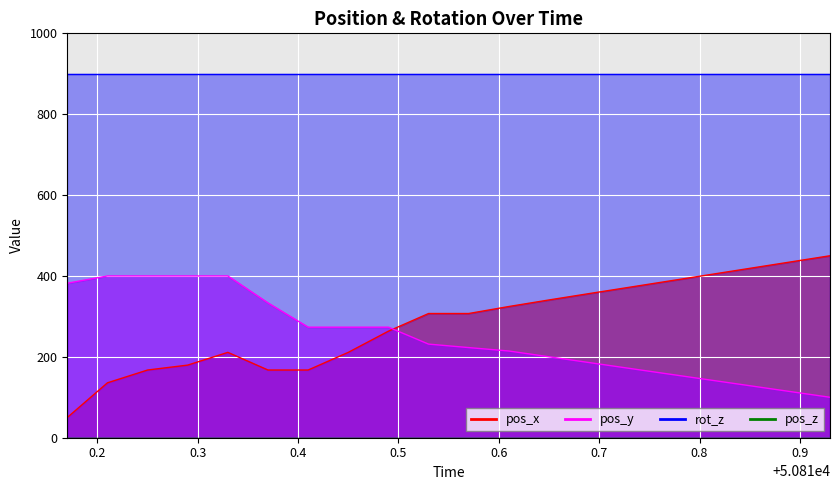

Where is pos_x nearest to the value 249?

50810.49